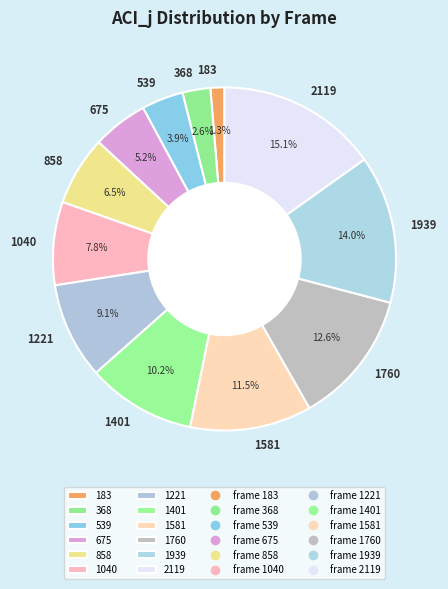

What is the ratio of the value at 1581 to the value at 858?

1.8